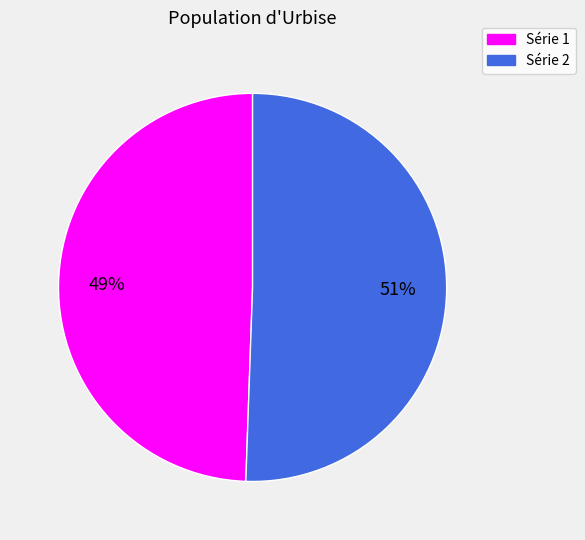

To the nearest percent, what is the average slice percentage?

50%